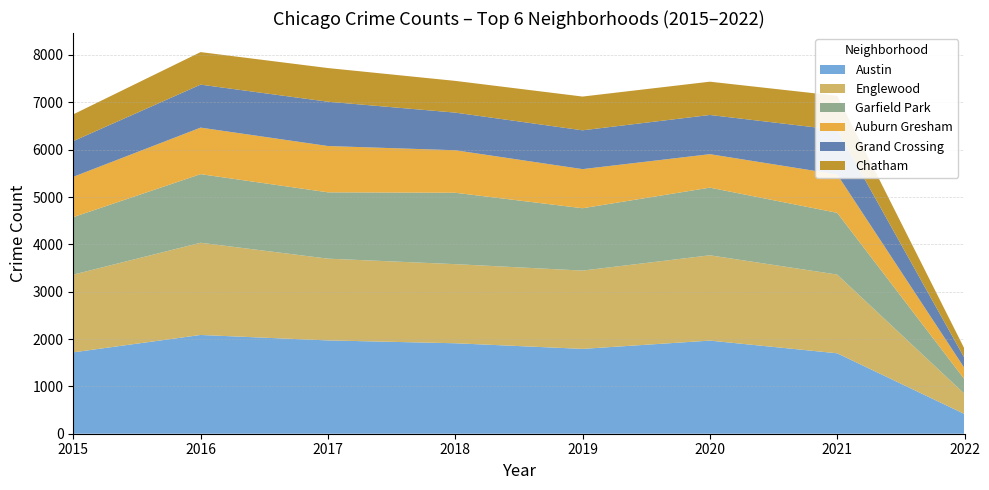

Which category has the lowest value in the Austin series?

2022